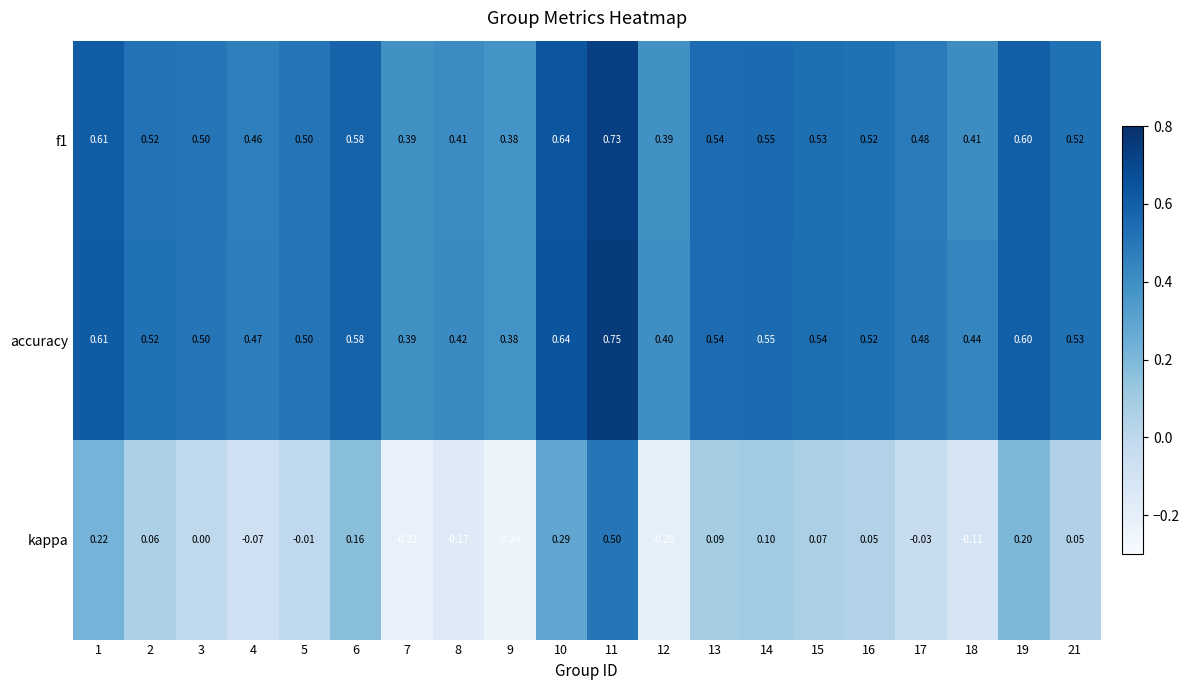

Between 14 and 19, which series saw the biggest shift?

kappa